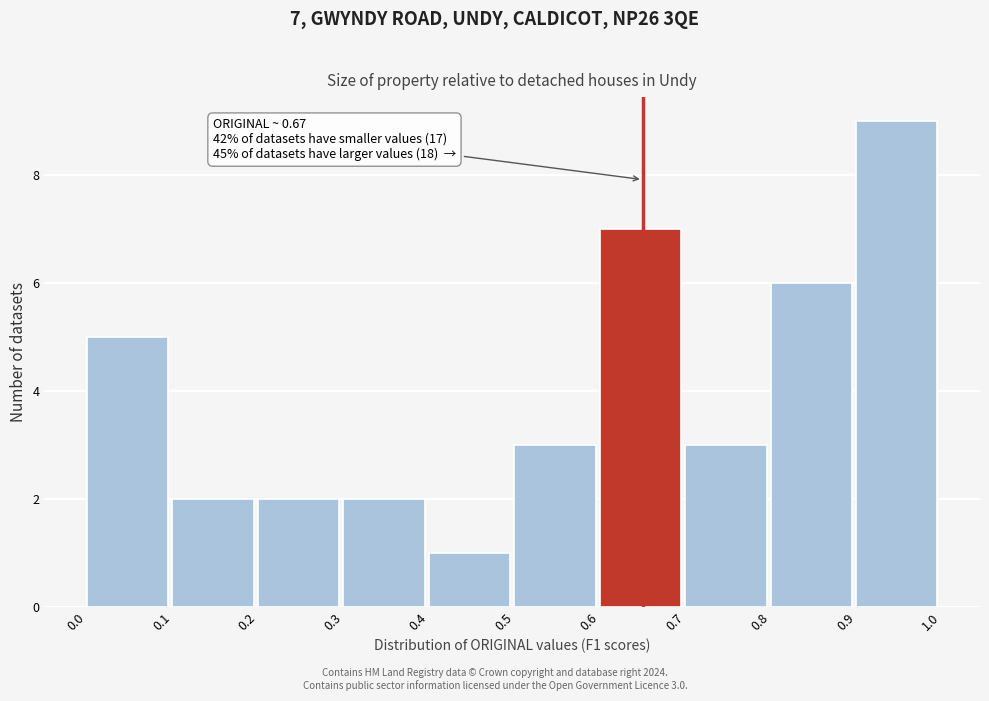

Over which range of the x-axis is the bar tallest?

0.9 to 1.0